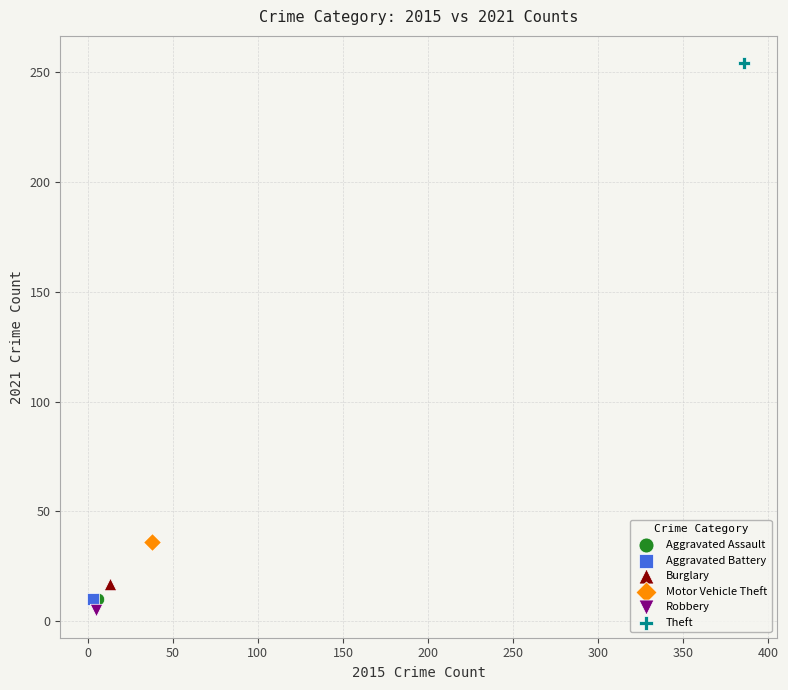

What are all the series names shown in the legend?

Aggravated Assault, Aggravated Battery, Burglary, Motor Vehicle Theft, Robbery, Theft